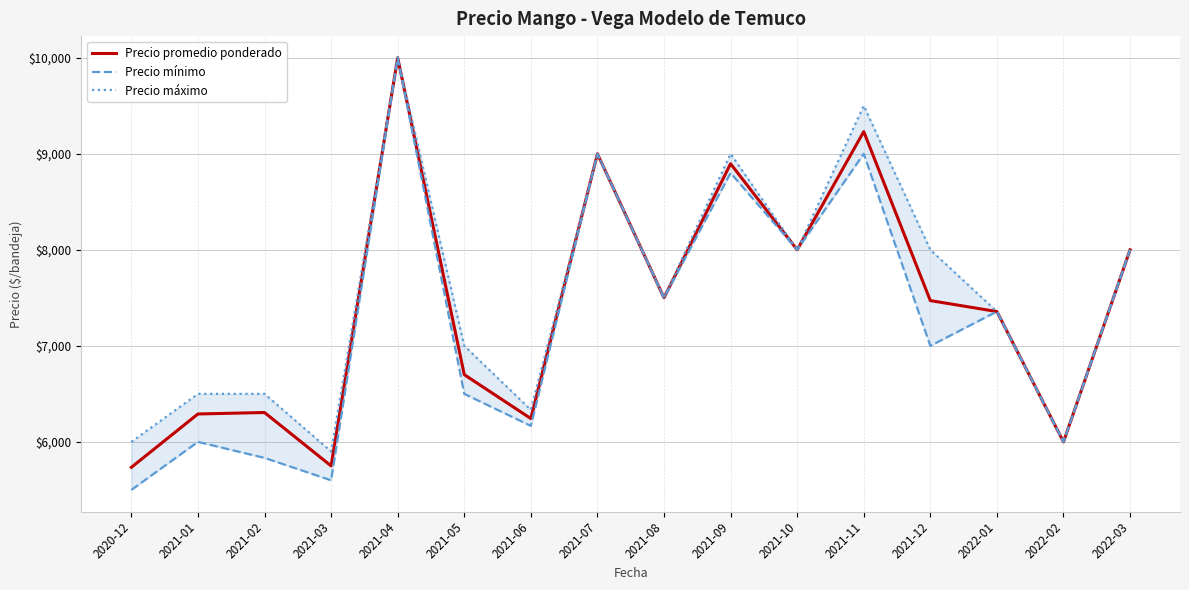

True or false: Precio máximo has more than 1 points higher than both neighbors.

True